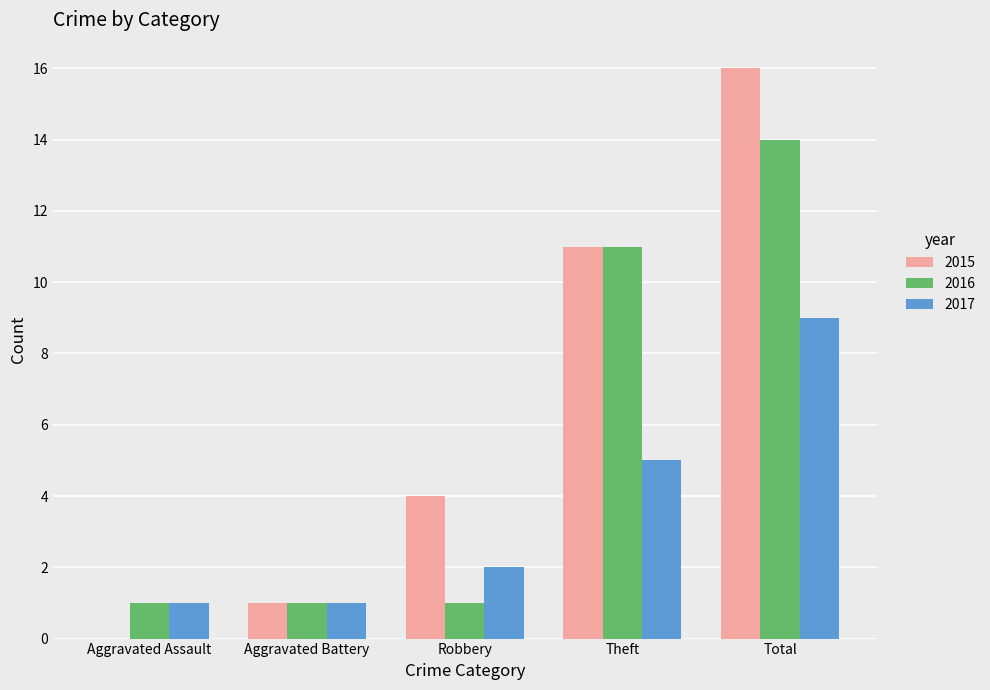

Which series has the largest total across all categories?

2015